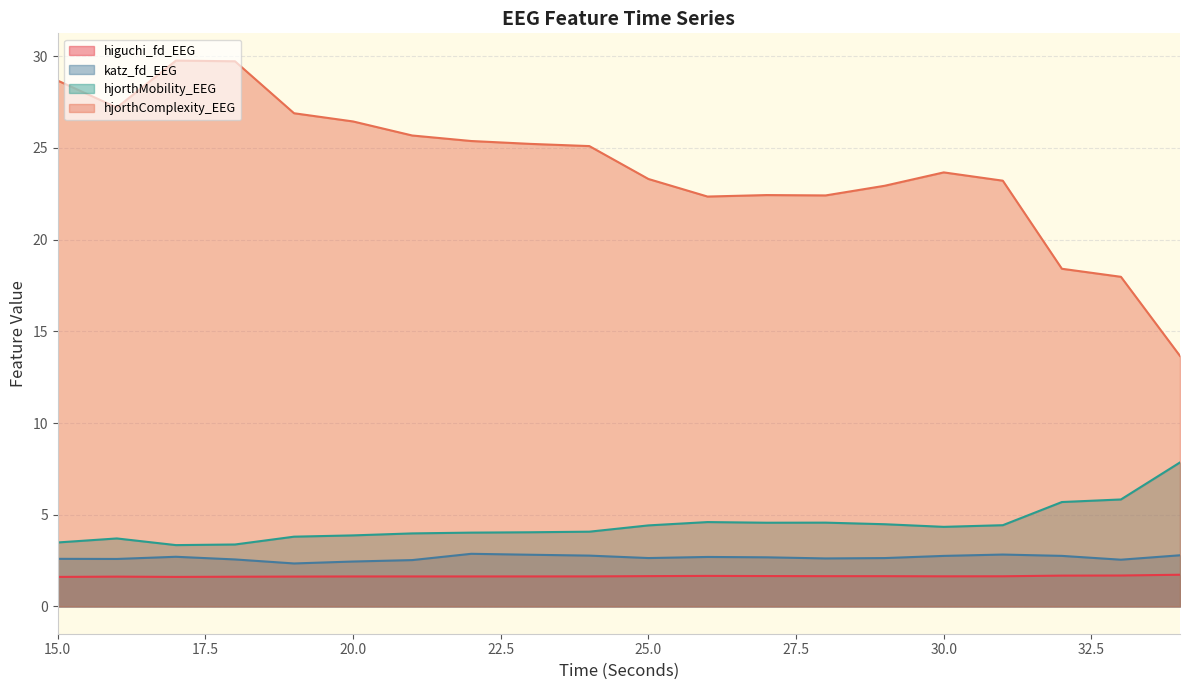

Where is hjorthComplexity_EEG nearest to the value 21?

26